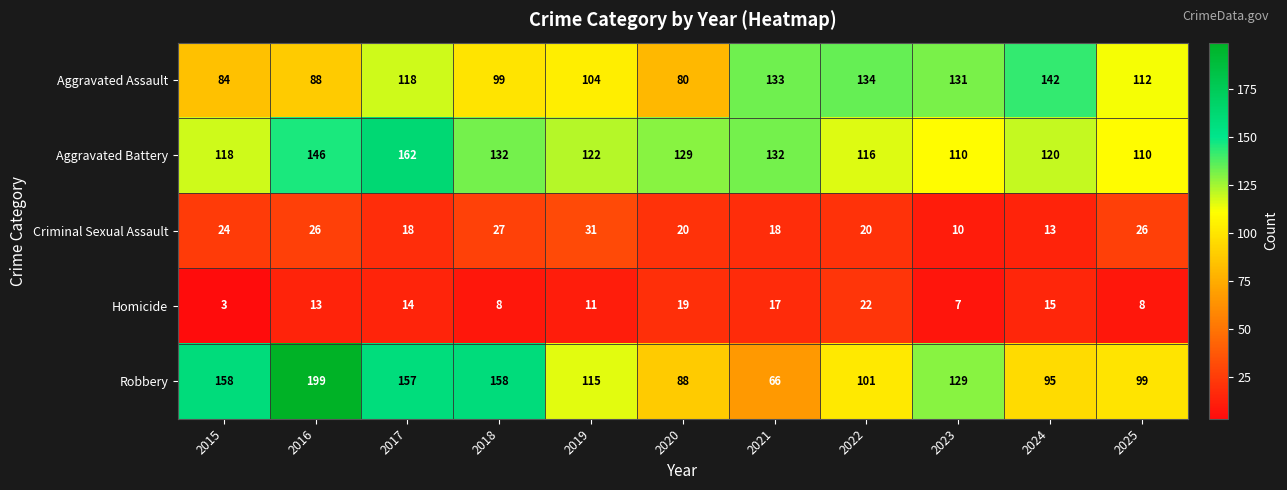

How many data points does each series have?

11